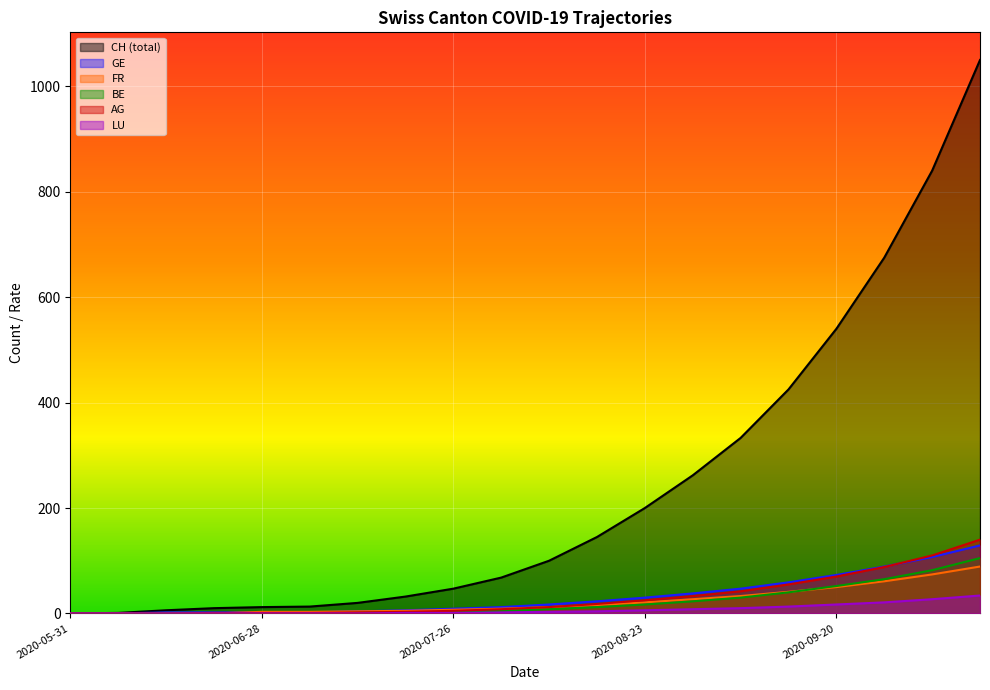

Reading right to left, transcribe all the data shown in this chart.

CH: 129	107	89	73	59	47	38	30	23	17	12	9	6	4	2	2	2	2	0	0
GE_pc: 89	74	61	50	41	33	27	21	16	12	9	7	5	4	3	3	0	0	0	0
FR_pc: 1050	840	675	540	425	333	262	200	145	100	68	47	32	20	13	12	10	6	1	0
BE_pc: 140	110	88	70	55	42	33	25	18	12	8	5	3	2	1	1	1	0	0	0
AG_pc: 34	27	21	17	13	10	8	6	4	3	2	1	1	0	0	0	0	0	0	0
LU_pc: 105	82	65	52	40	30	23	17	12	8	5	3	2	1	0	0	0	0	0	0